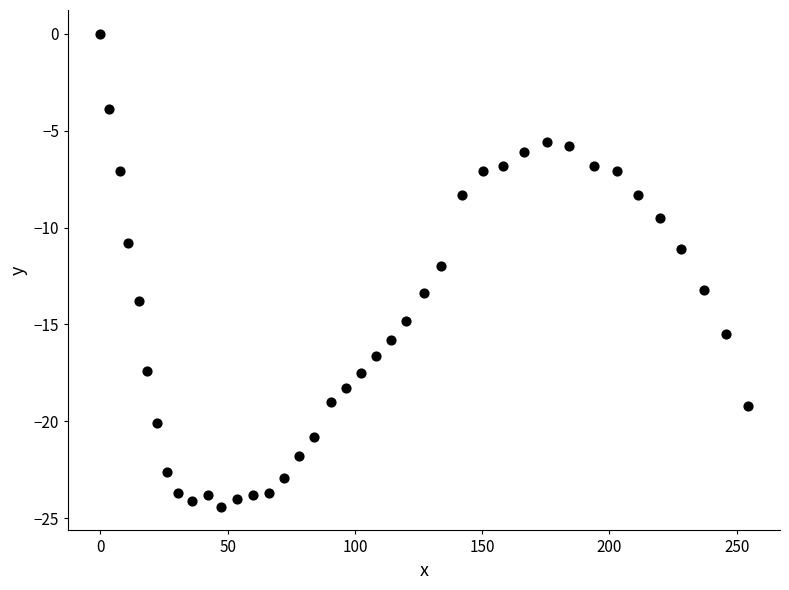

What is the range of Y values (max minus min)?

24.4